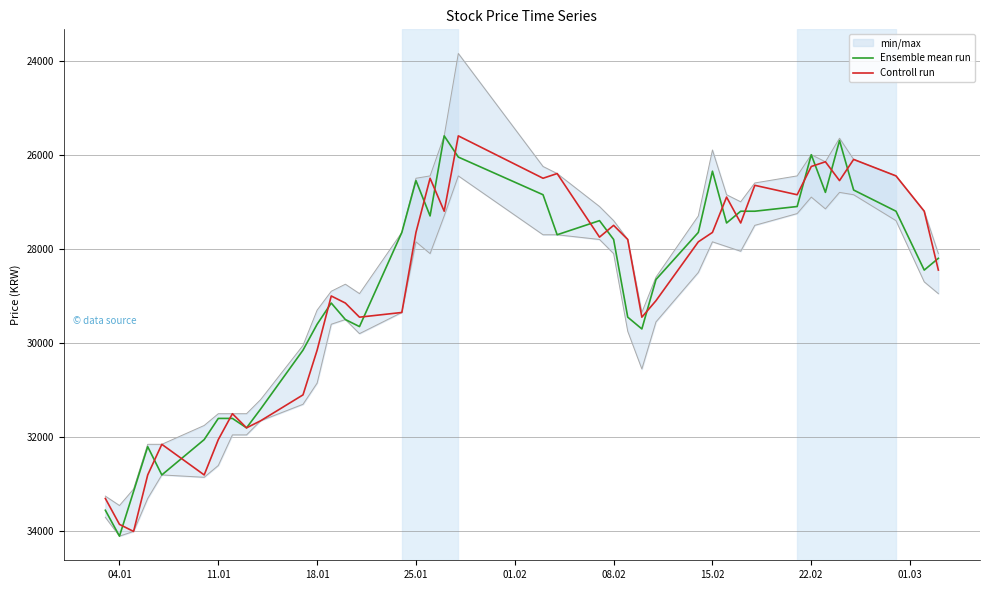

The Controll run series shows 59691 at 11.01. True or false?

False